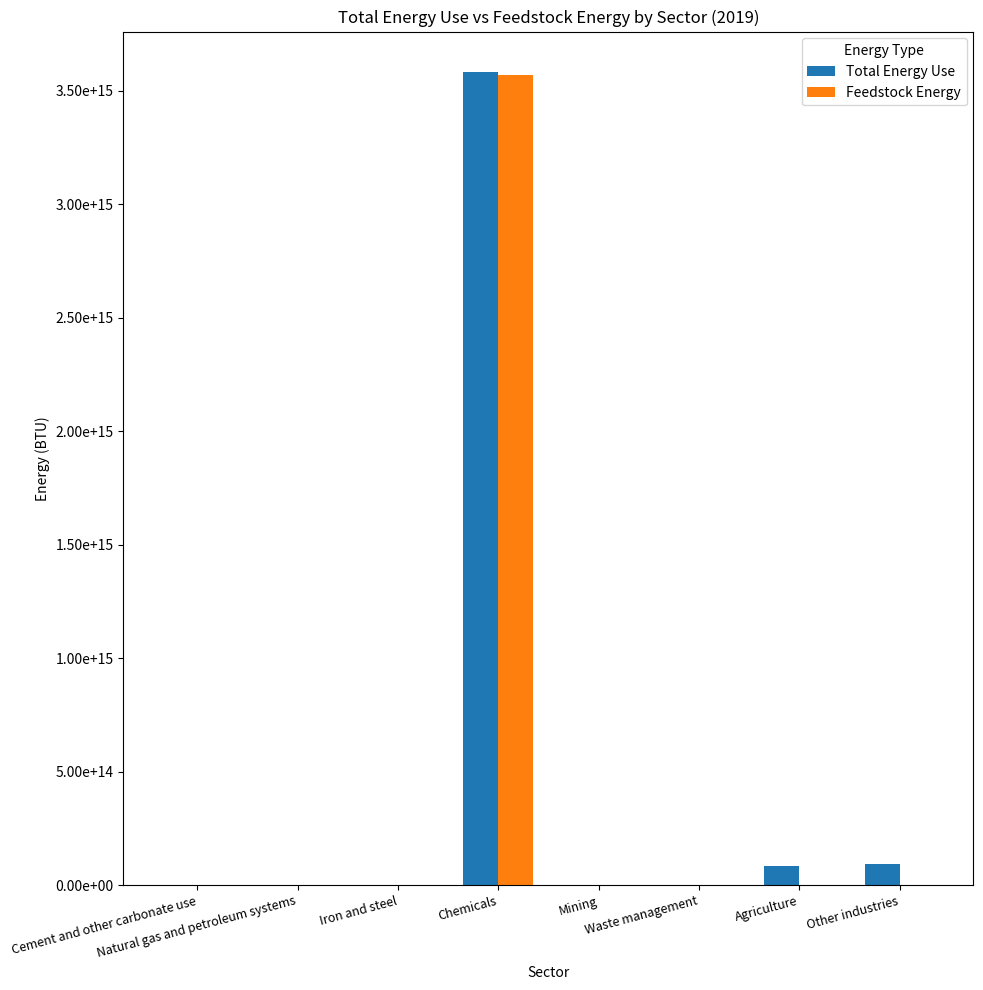

What are all the series names shown in the legend?

Total Energy Use, Feedstock Energy